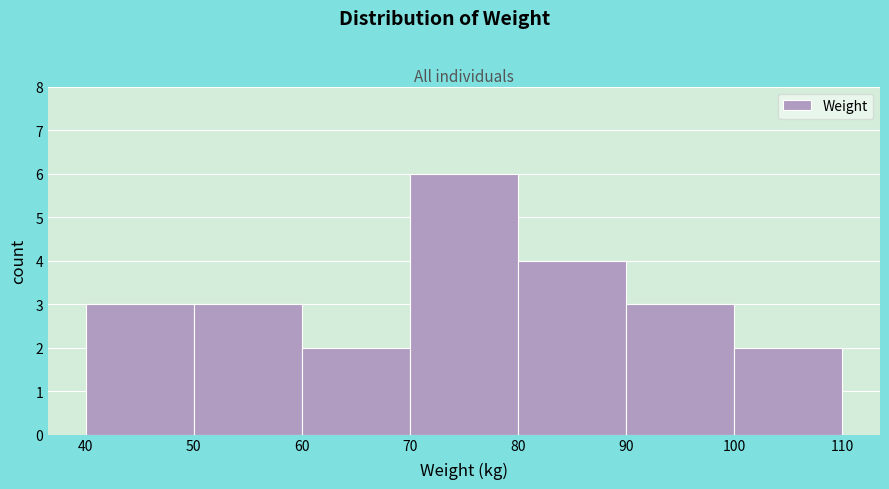

How tall is the bar that spans 70 to 80 on the x-axis? The values are not printed on the chart, so give them approximately, as read against the axis.

6